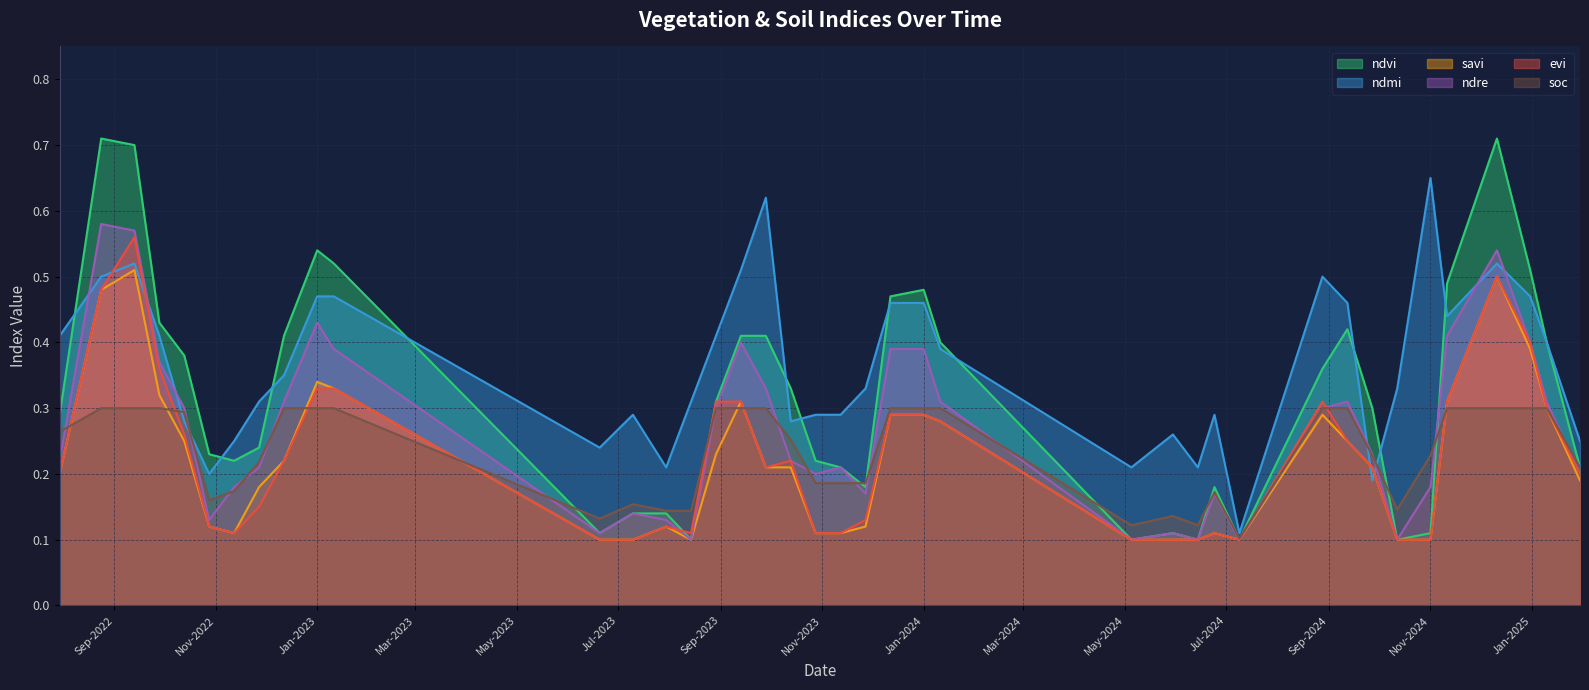

What is the sum of the ndmi values at 28-10-2022 and 11-11-2024?

0.6